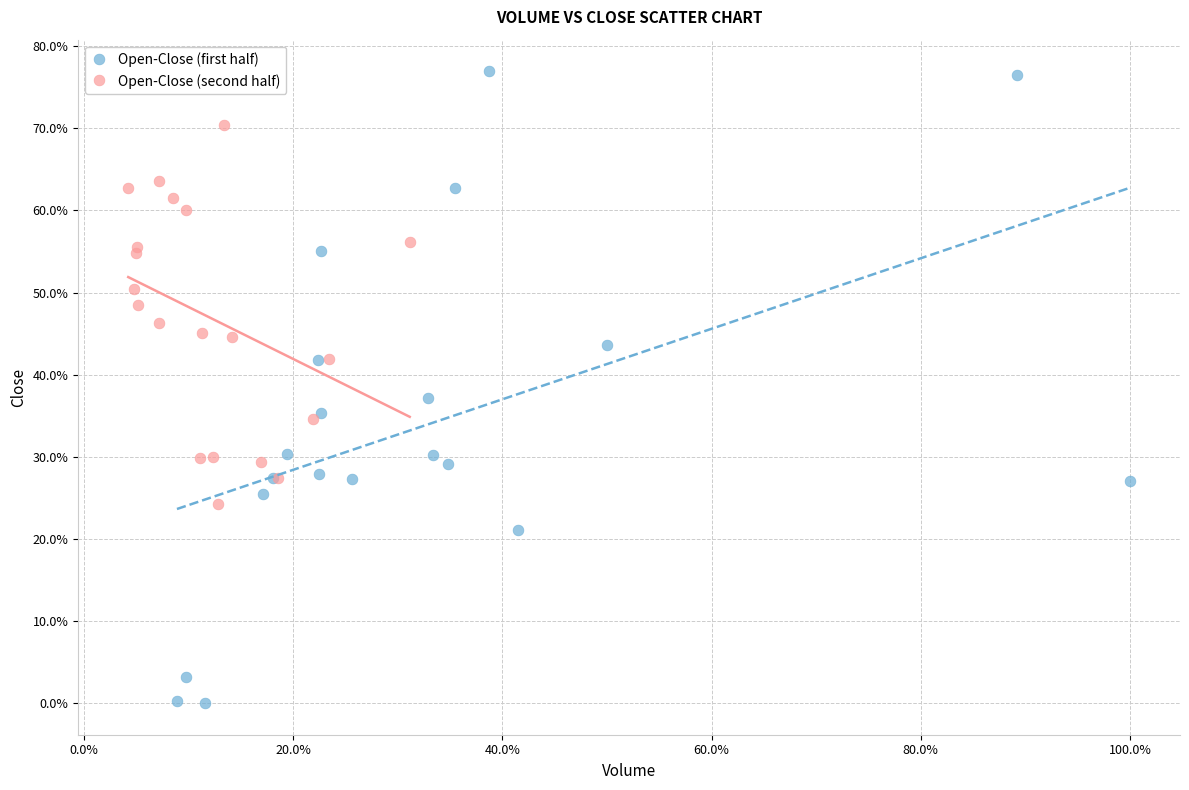

Which series reaches the maximum Y coordinate?

Open-Close (first half)